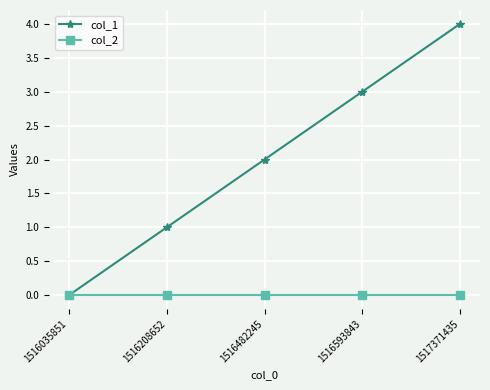

Rank the series by their maximum value, from lowest to highest.

col_2, col_1